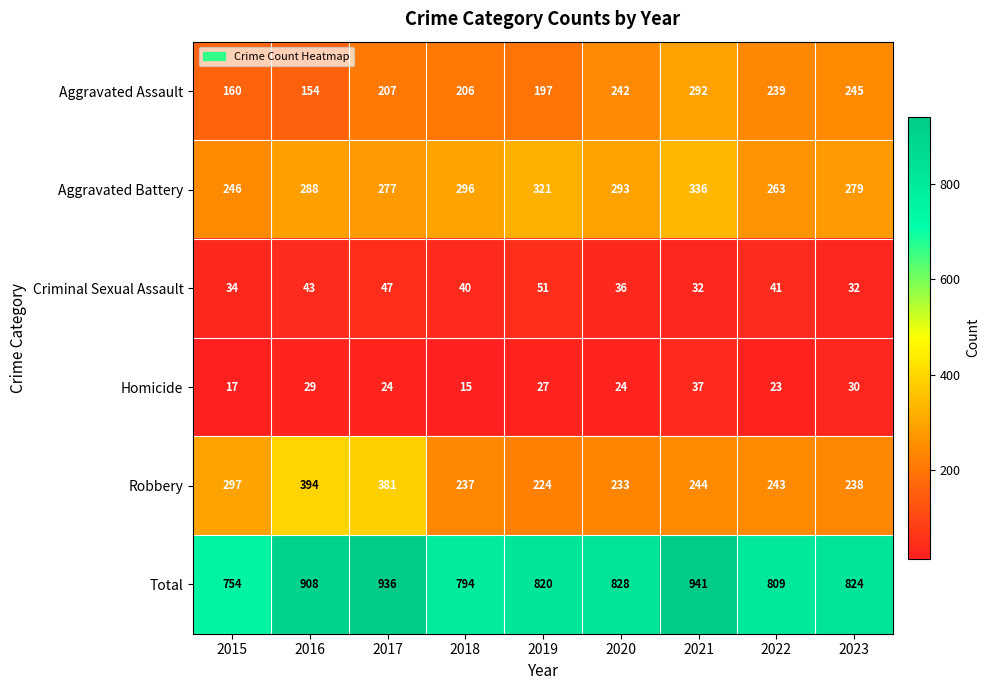

How many distinct data groups are displayed?

6